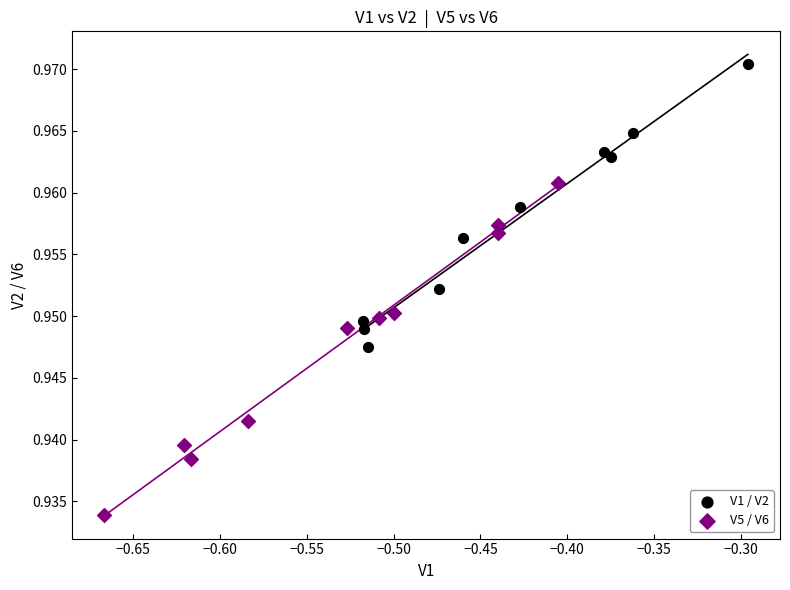

Which series contains the lowest Y value?

V5 / V6